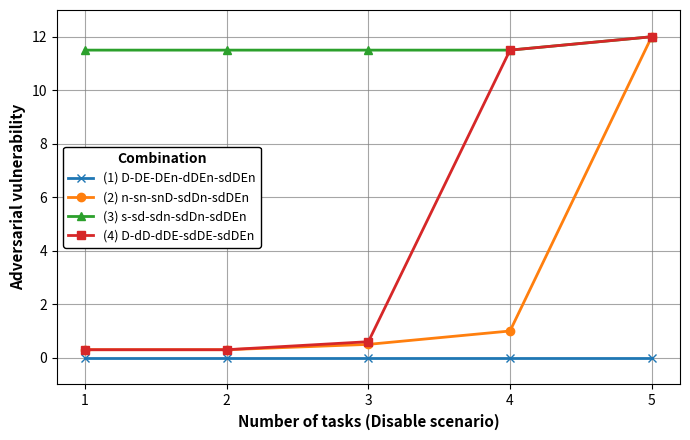

What is the total value across all series at 1?

12.1